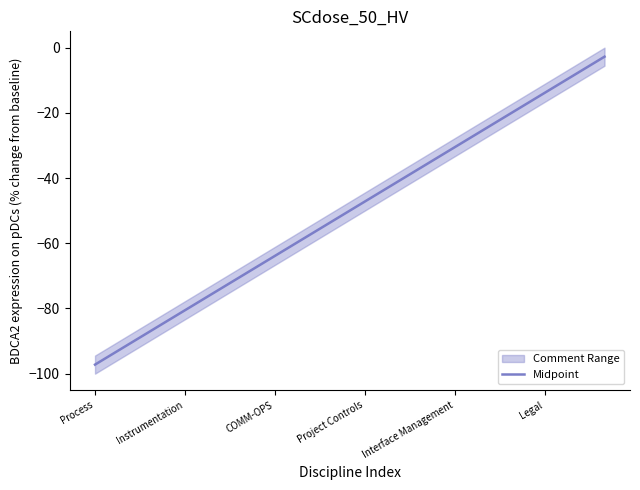

Where does the data first go above -47?

10